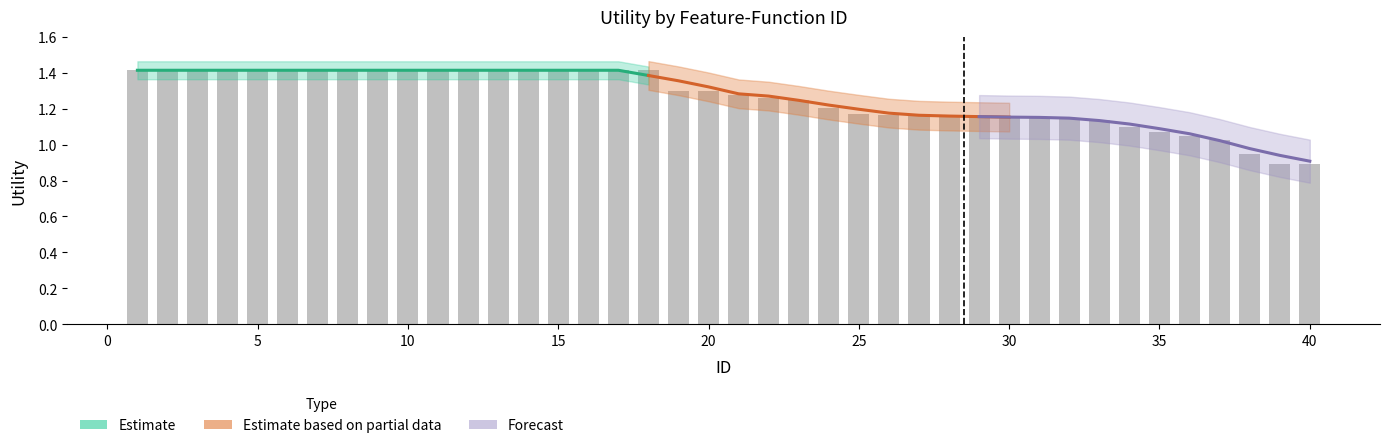

Which label corresponds to the largest value in the chart?

1